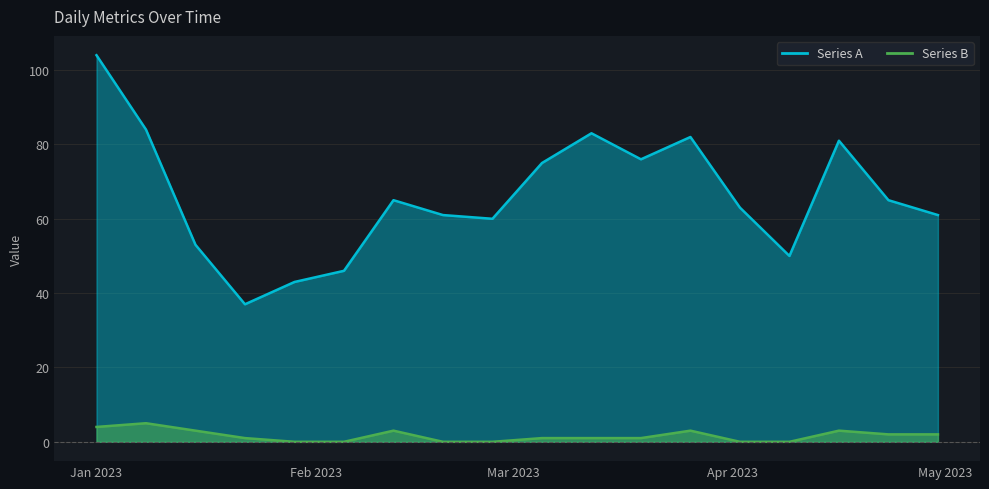

In Series A, how many points are lower than both neighbors (excluding endpoints)?

4